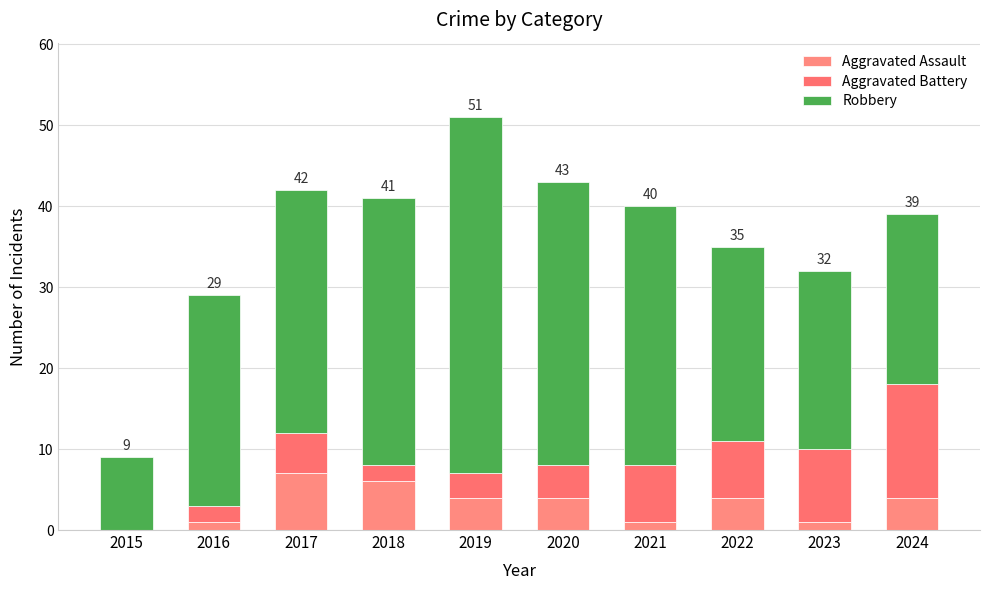

At 2017, list the series in order from largest to smallest.

Robbery, Aggravated Assault, Aggravated Battery